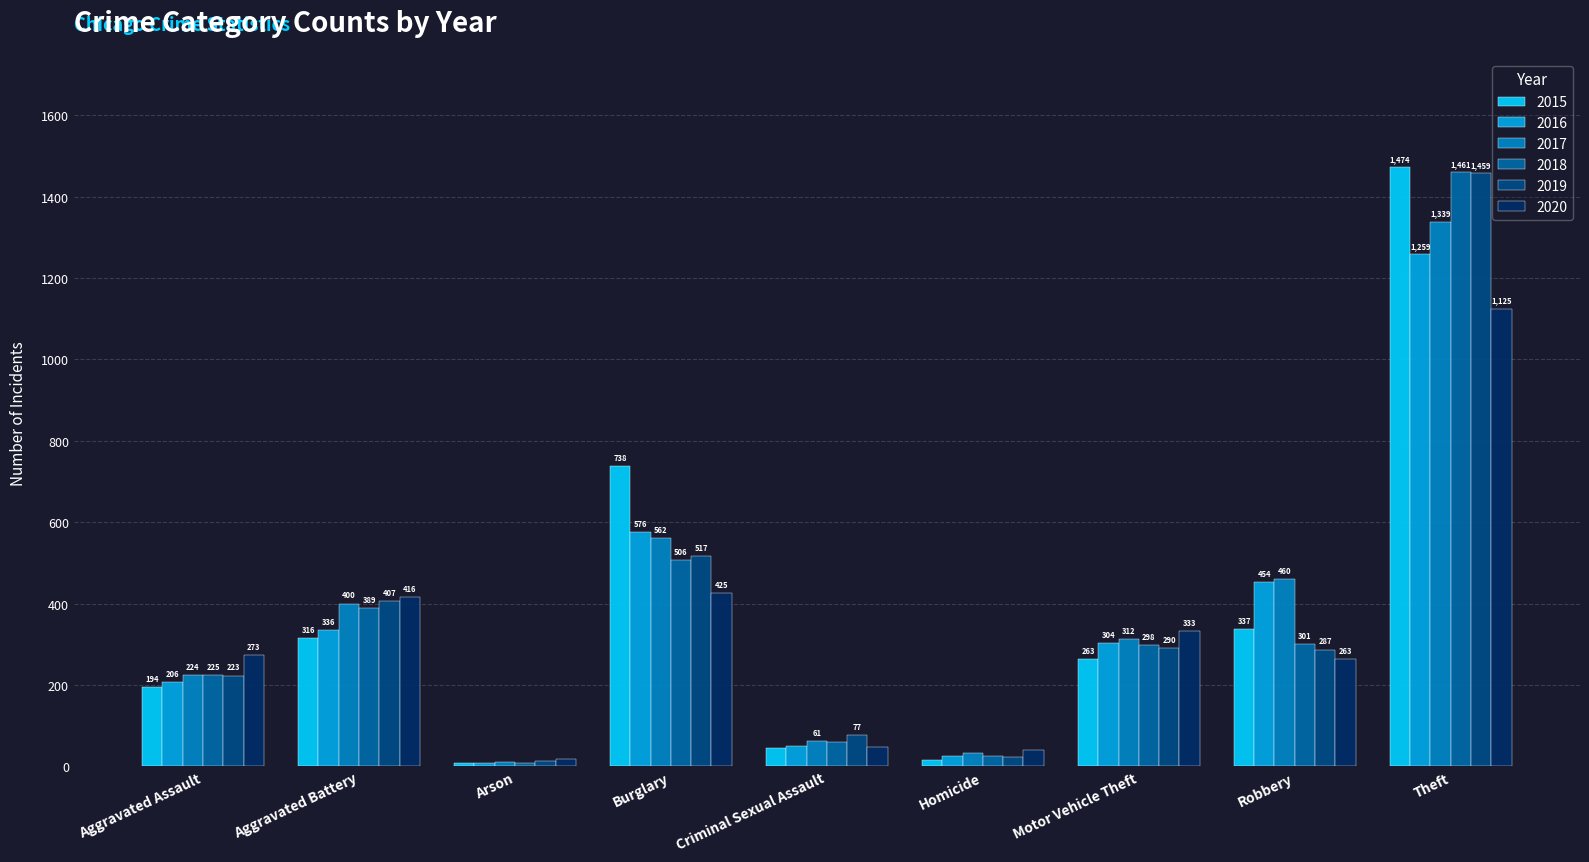

How many distinct data groups are displayed?

6